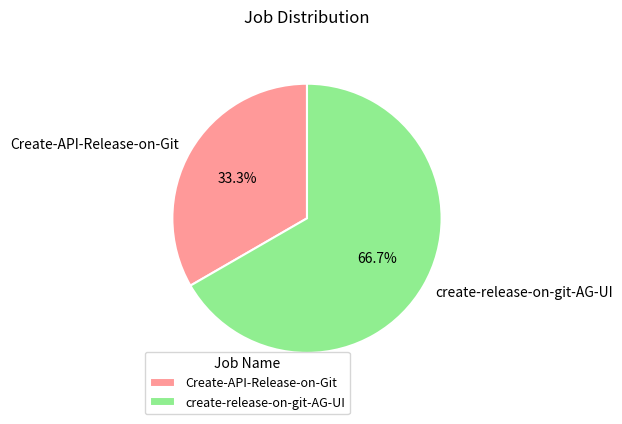

Rank the categories by value from lowest to highest.

Create-API-Release-on-Git, create-release-on-git-AG-UI